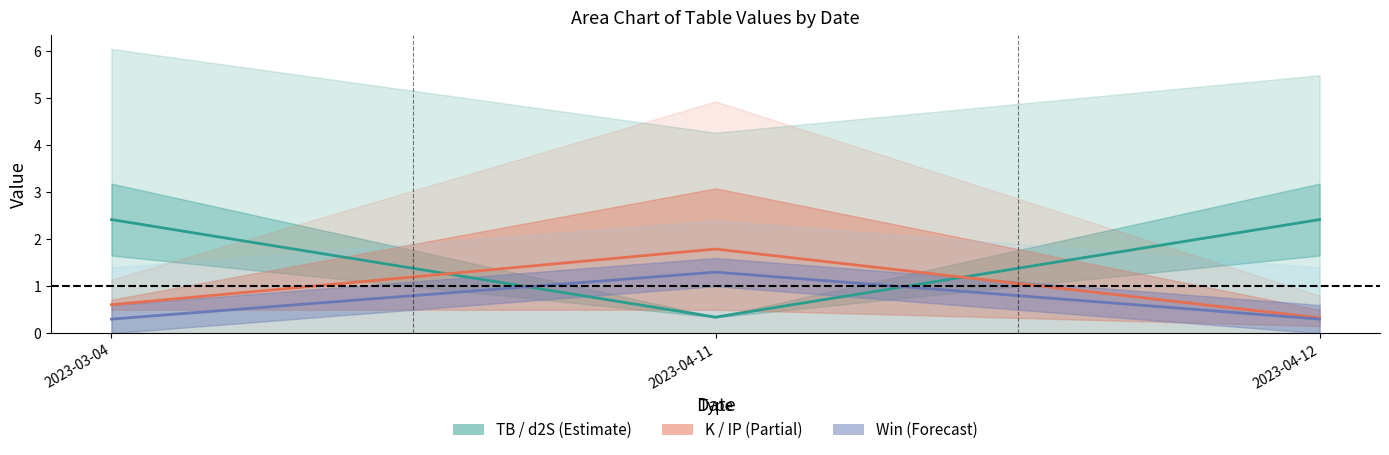

True or false: TB+d2S mid has a value of 0.6 at 2023-04-11.

False